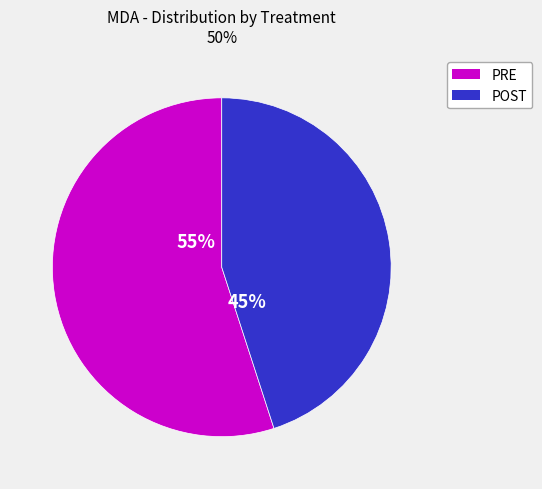

To the nearest percent, what is the difference between the largest and smallest slice percentages?

10%